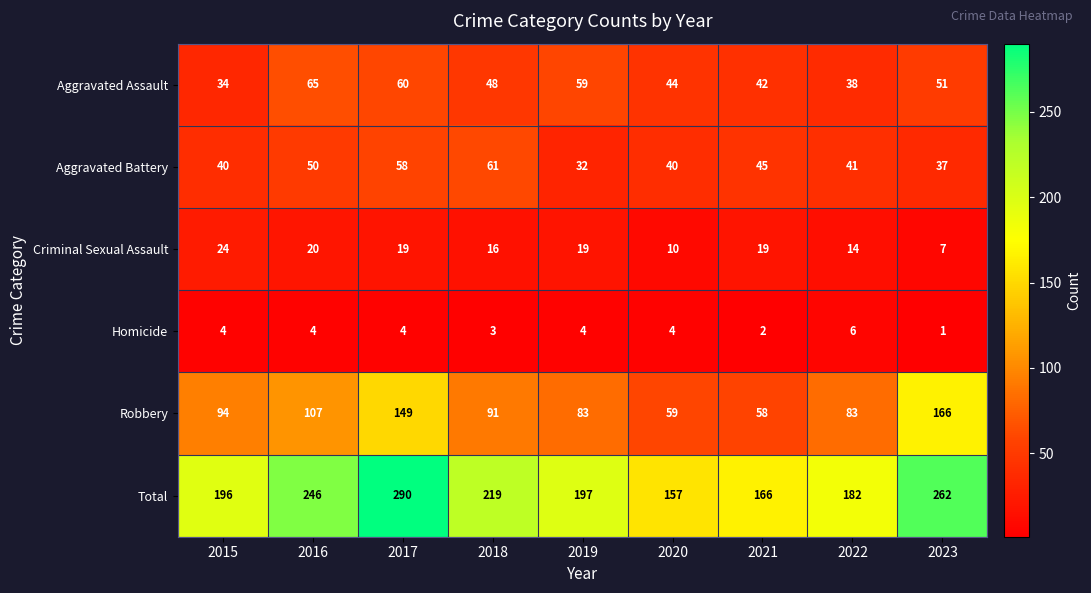

What is the maximum value shown in the chart?

290